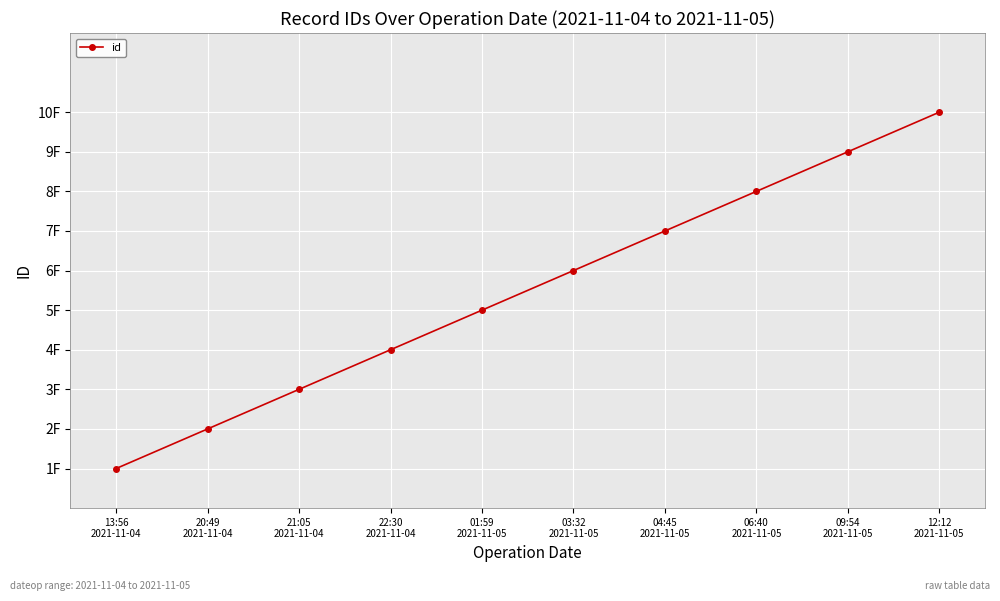

Does the chart have visible grid lines?

Yes